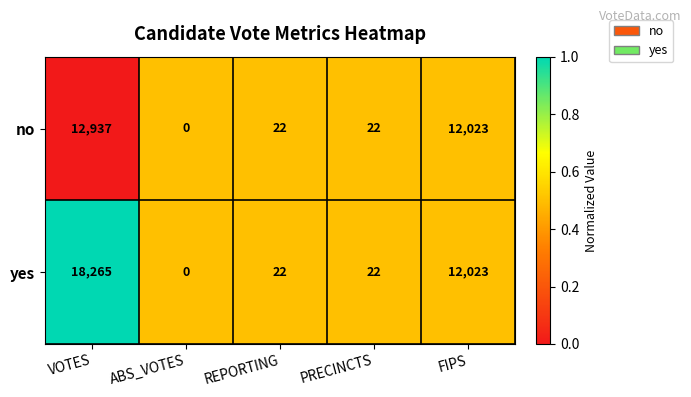

At which label does no first exceed 22?

VOTES